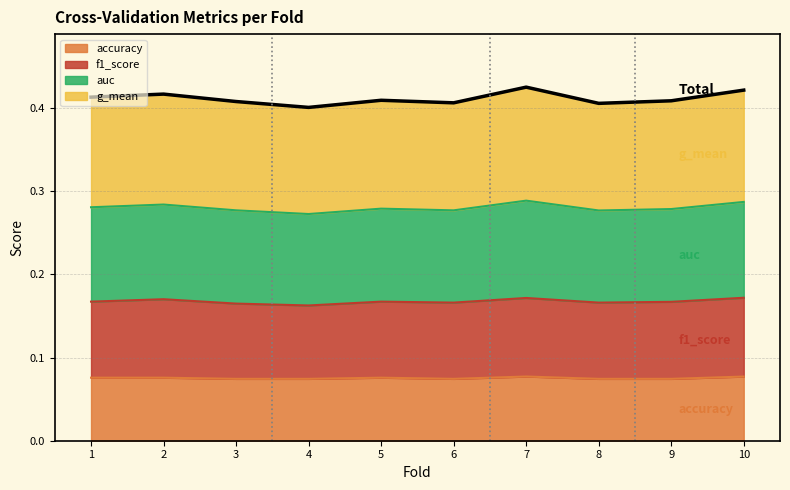

Where is the first local minimum for accuracy?

6